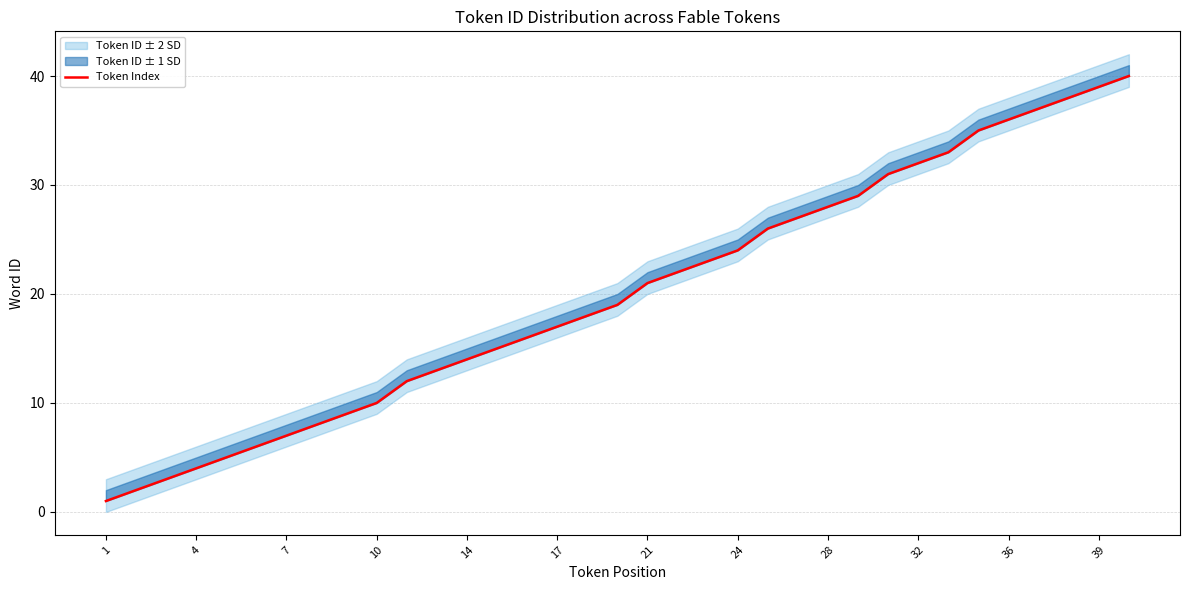

What is the difference between the maximum and second lowest values?

38